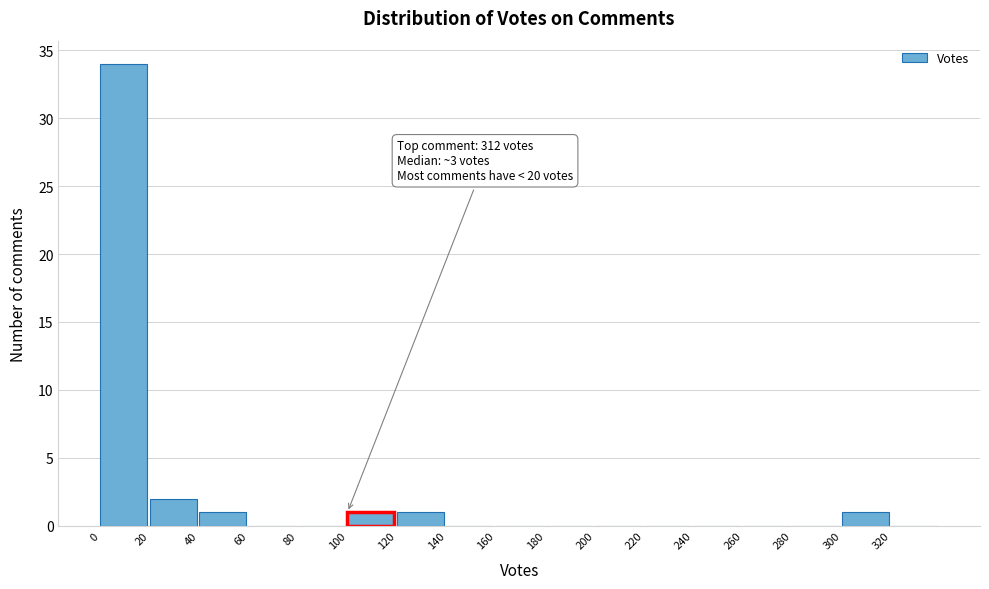

Which range on the x-axis has the tallest bar?

0 to 20